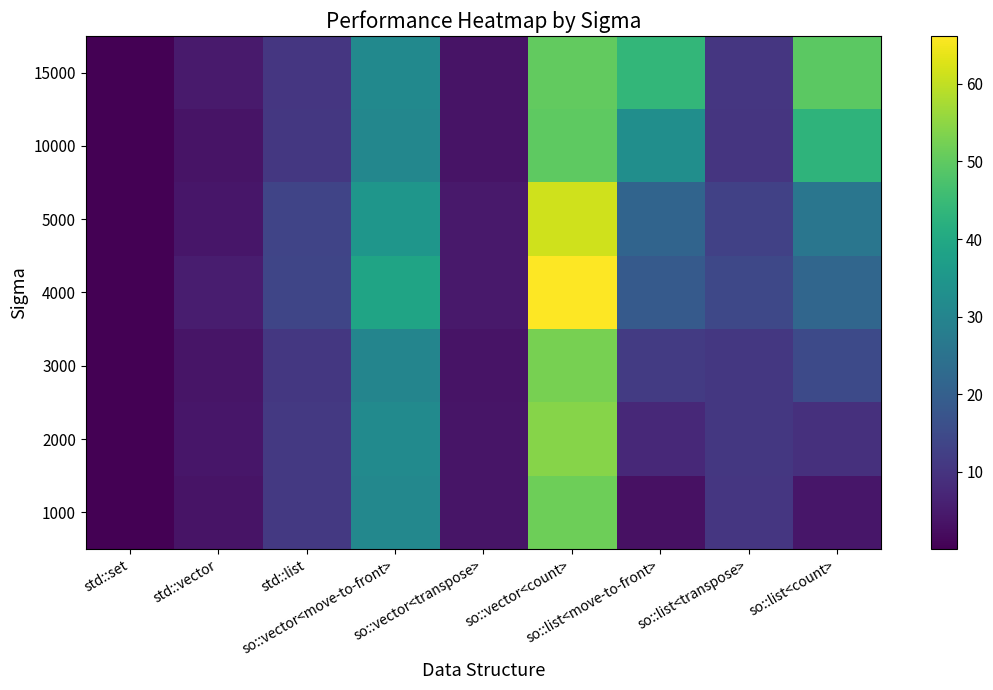

Reading left to right, list all the values displayed in this chart.

std::set: 0.0	0.0	0.0	0.0	0.0	0.0	0.0
std::vector: 4.7	3.5	4.0	5.3	3.8	4.1	3.6
std::list: 10.6	10.7	13.5	13.9	10.8	11.0	11.0
so::vector<move-to-front>: 31.5	30.7	34.8	38.5	30.2	31.7	30.8
so::vector<transpose>: 3.6	3.5	4.5	4.6	3.6	3.7	3.7
so::vector<count>: 50.3	49.9	61.4	66.2	52.5	54.1	51.5
so::list<move-to-front>: 43.8	32.6	21.4	18.9	11.6	7.7	3.1
so::list<transpose>: 10.6	10.2	12.8	14.5	10.7	10.8	10.6
so::list<count>: 49.5	43.1	26.0	21.8	15.0	9.2	4.1